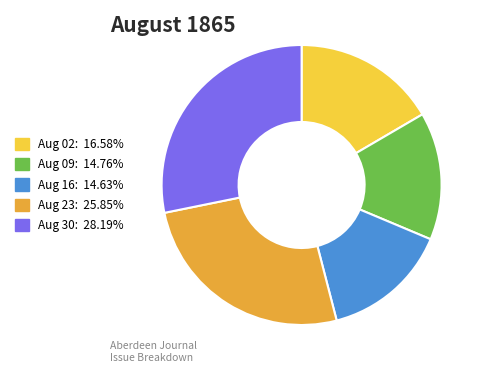

How many segments does this pie chart have?

5